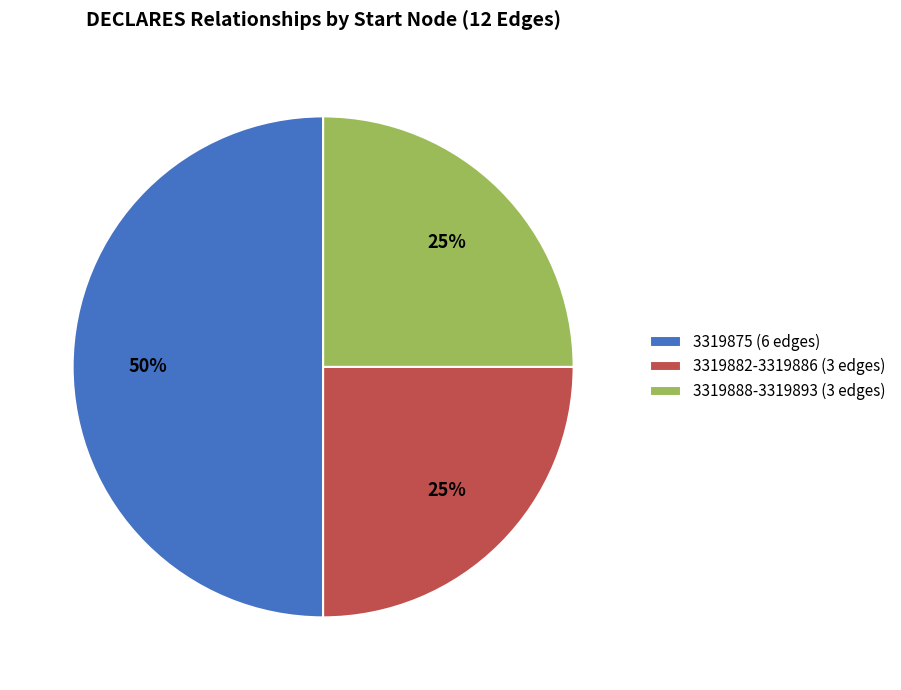

True or false: 3319875 (6 edges) accounts for 50% of the total.

True